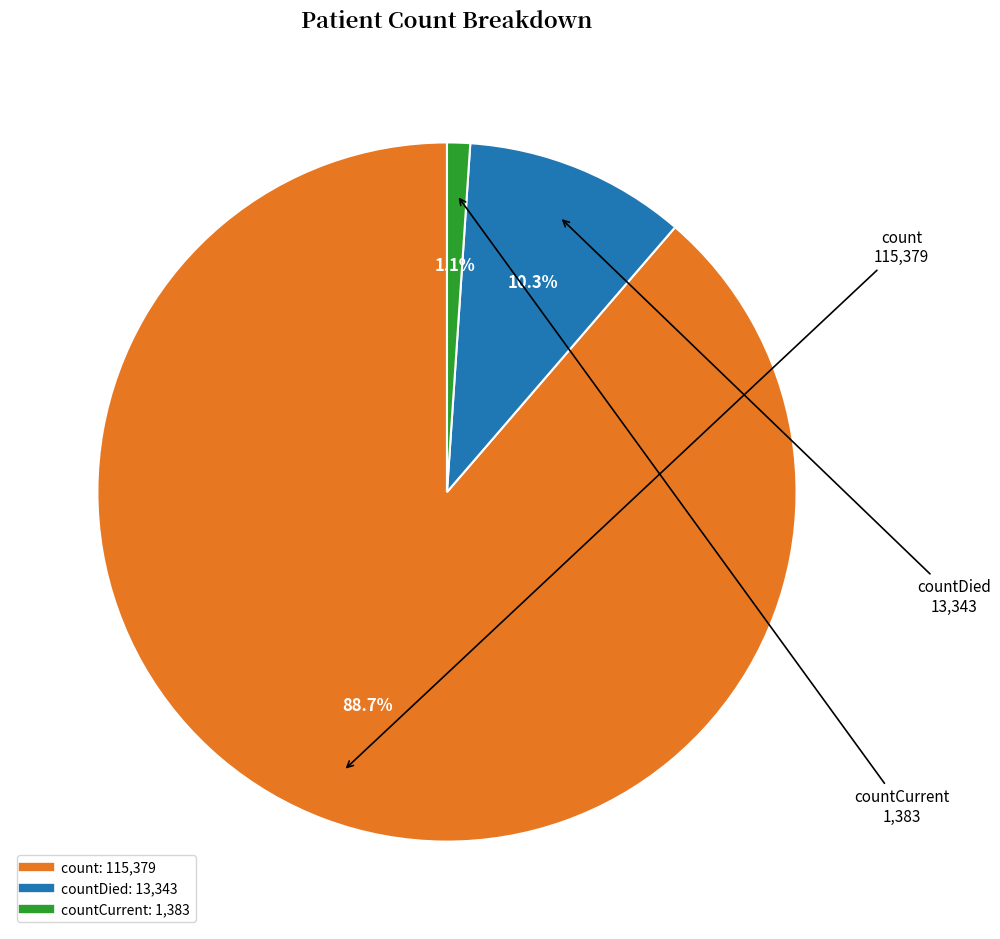

Is there a majority slice in this chart?

Yes